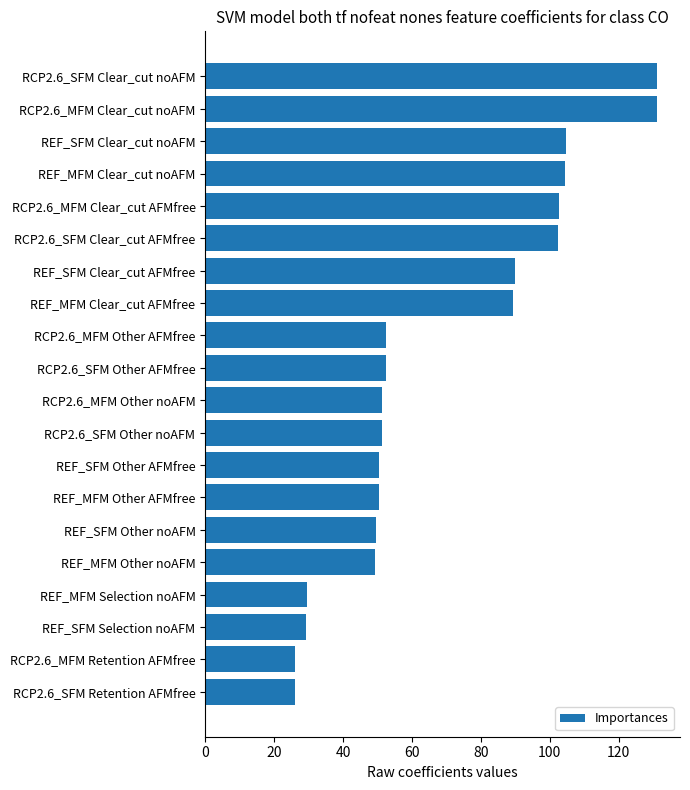

What is the difference between the maximum and minimum values?

105.3